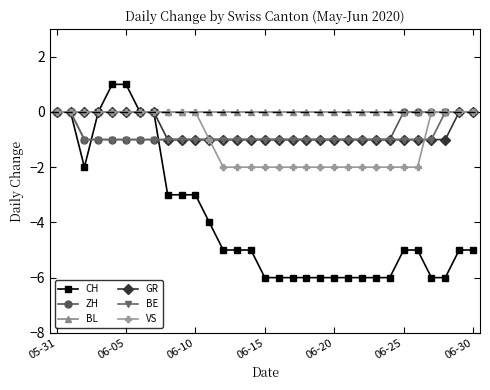

Which series has the largest total across all categories?

BL